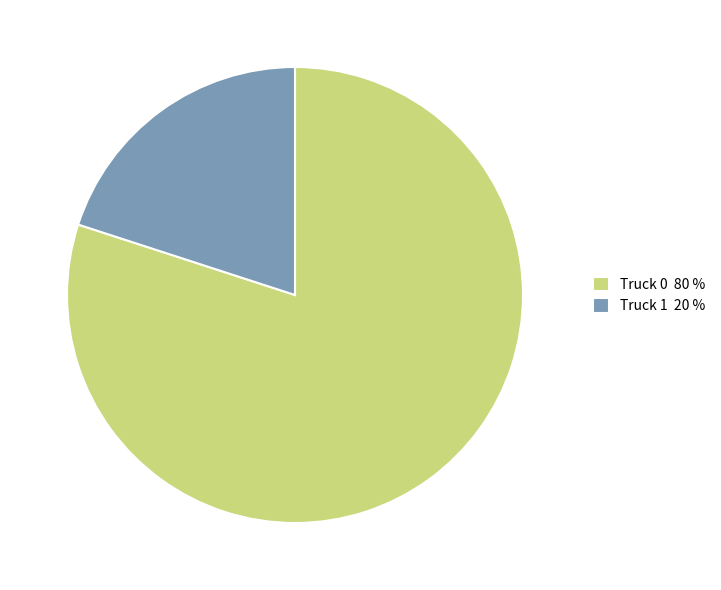

Does Truck 0 represent more than half of the total?

Yes